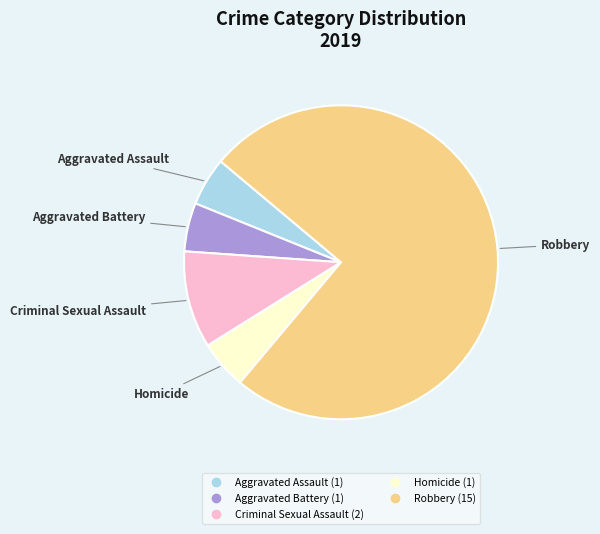

Combined, do Criminal Sexual Assault and Aggravated Battery account for over 50%?

No